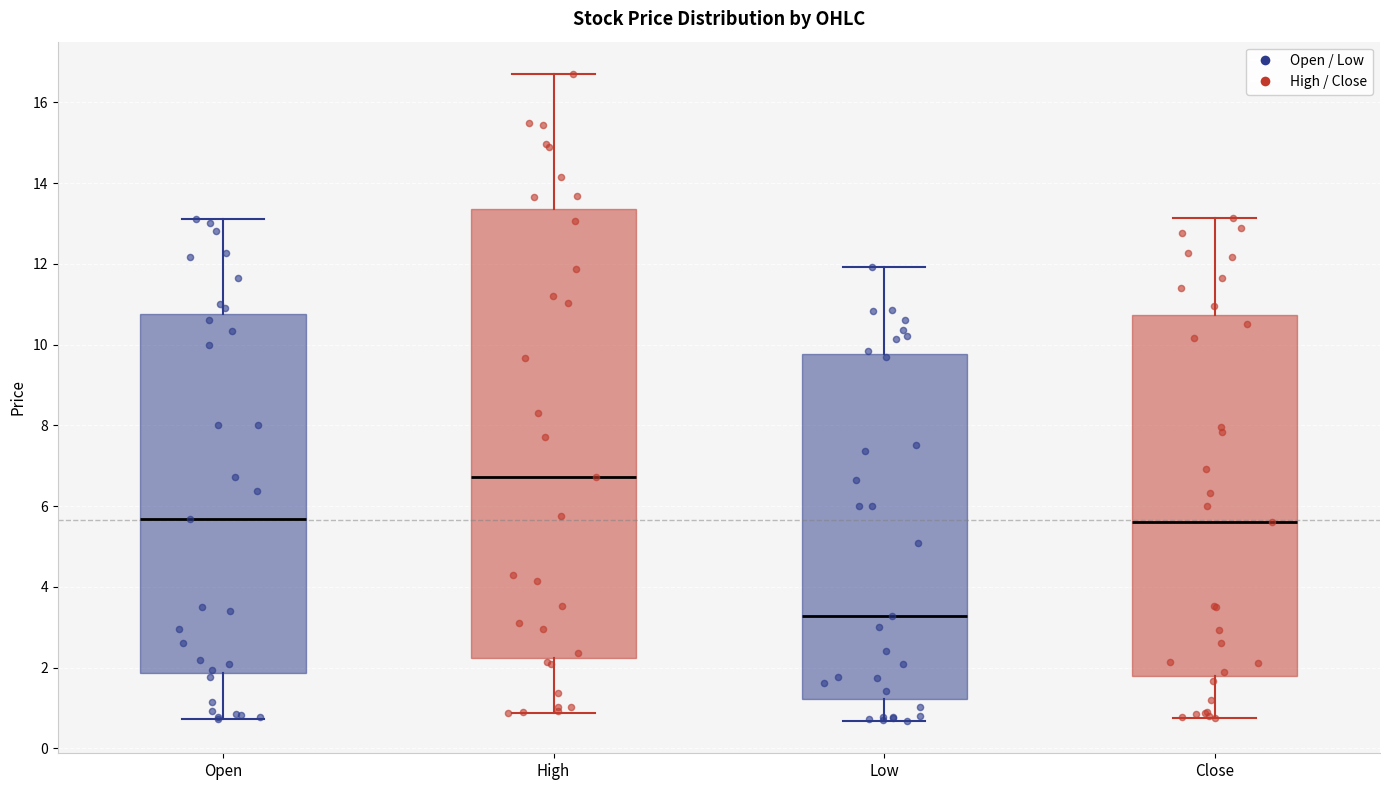

Which box has the highest median line?

High